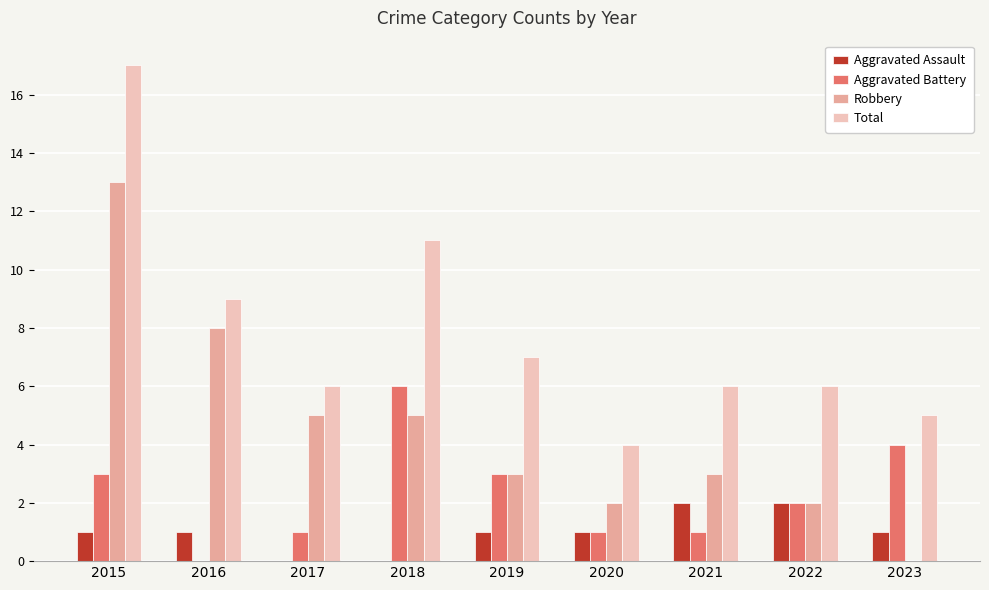

What is the maximum value for Robbery?

13